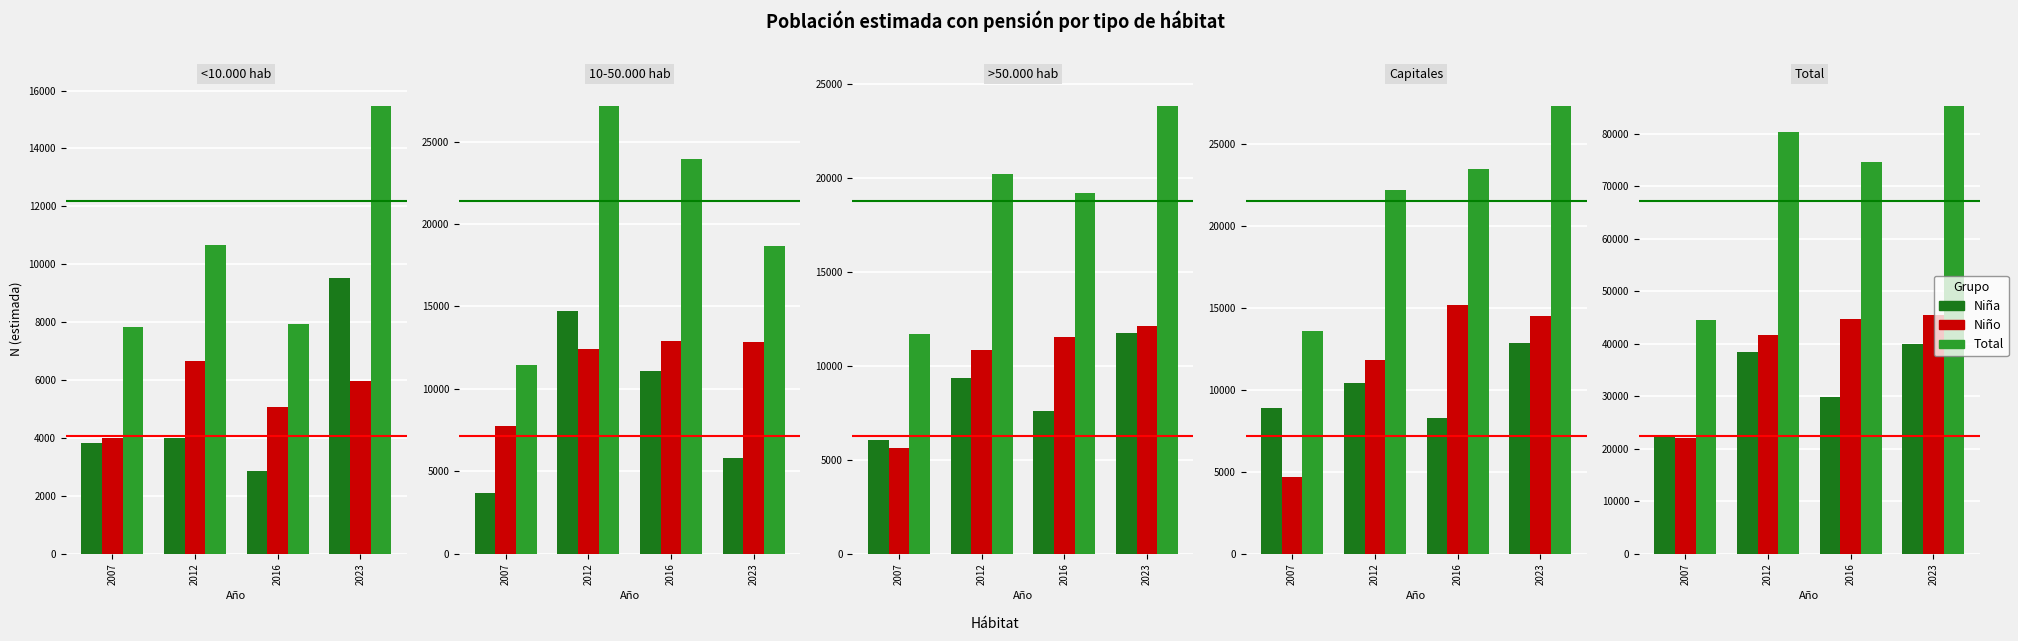

Is the value of Niño at 2016 greater than the value of Niña at 2012?

Yes